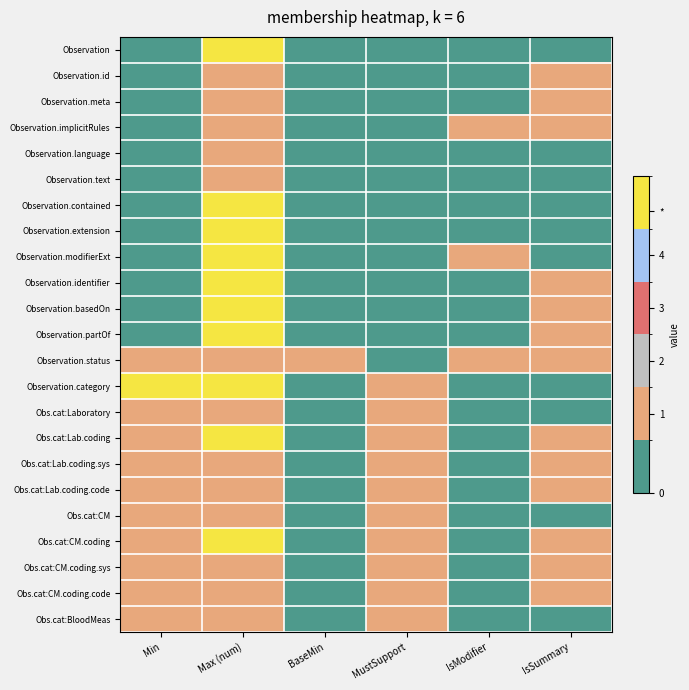

At which category does the chart reach its peak across all series?

Min